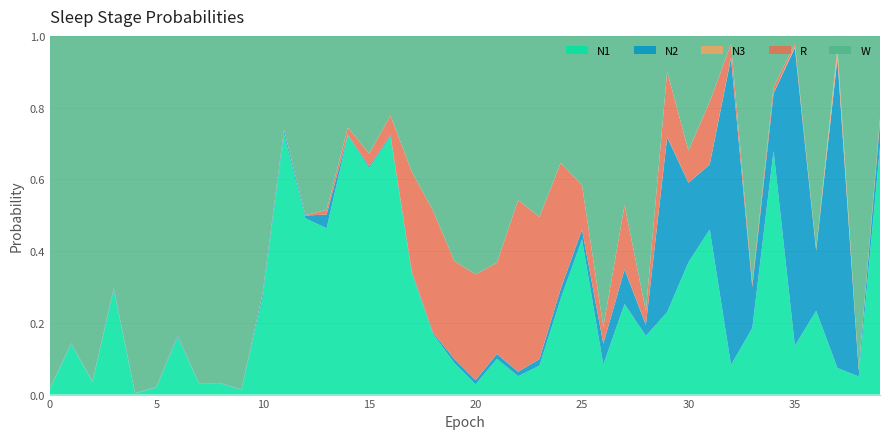

Reading left to right, transcribe all the data shown in this chart.

N1: 0=0.0	1=0.1	2=0.0	3=0.3	4=0.0	5=0.0	6=0.2	7=0.0	8=0.0	9=0.0	10=0.3	11=0.7	12=0.5	13=0.5	14=0.7	15=0.6	16=0.7	17=0.3	18=0.2	19=0.1	20=0.0	21=0.1	22=0.1	23=0.1	24=0.3	25=0.4	26=0.1	27=0.3	28=0.2	29=0.2	30=0.4	31=0.5	32=0.1	33=0.2	34=0.7	35=0.1	36=0.2	37=0.1	38=0.1	39=0.7
N2: 0=0.0	1=0.0	2=0.0	3=0.0	4=0.0	5=0.0	6=0.0	7=0.0	8=0.0	9=0.0	10=0.0	11=0.0	12=0.0	13=0.0	14=0.0	15=0.0	16=0.0	17=0.0	18=0.0	19=0.0	20=0.0	21=0.0	22=0.0	23=0.0	24=0.0	25=0.0	26=0.1	27=0.1	28=0.0	29=0.5	30=0.2	31=0.2	32=0.9	33=0.1	34=0.2	35=0.8	36=0.2	37=0.9	38=0.0	39=0.1
N3: 0=0.0	1=0.0	2=0.0	3=0.0	4=0.0	5=0.0	6=0.0	7=0.0	8=0.0	9=0.0	10=0.0	11=0.0	12=0.0	13=0.0	14=0.0	15=0.0	16=0.0	17=0.0	18=0.0	19=0.0	20=0.0	21=0.0	22=0.0	23=0.0	24=0.0	25=0.0	26=0.0	27=0.0	28=0.0	29=0.0	30=0.0	31=0.0	32=0.0	33=0.0	34=0.0	35=0.0	36=0.0	37=0.0	38=0.0	39=0.0
R: 0=0.0	1=0.0	2=0.0	3=0.0	4=0.0	5=0.0	6=0.0	7=0.0	8=0.0	9=0.0	10=0.0	11=0.0	12=0.0	13=0.0	14=0.0	15=0.0	16=0.1	17=0.3	18=0.3	19=0.3	20=0.3	21=0.3	22=0.5	23=0.4	24=0.4	25=0.1	26=0.0	27=0.2	28=0.0	29=0.2	30=0.1	31=0.2	32=0.0	33=0.0	34=0.0	35=0.0	36=0.0	37=0.0	38=0.0	39=0.0
W: 0=1.0	1=0.9	2=1.0	3=0.7	4=1.0	5=1.0	6=0.8	7=1.0	8=1.0	9=1.0	10=0.7	11=0.3	12=0.5	13=0.5	14=0.3	15=0.3	16=0.2	17=0.4	18=0.5	19=0.6	20=0.7	21=0.6	22=0.5	23=0.5	24=0.4	25=0.4	26=0.8	27=0.5	28=0.8	29=0.1	30=0.3	31=0.2	32=0.0	33=0.7	34=0.1	35=0.0	36=0.6	37=0.0	38=0.9	39=0.2